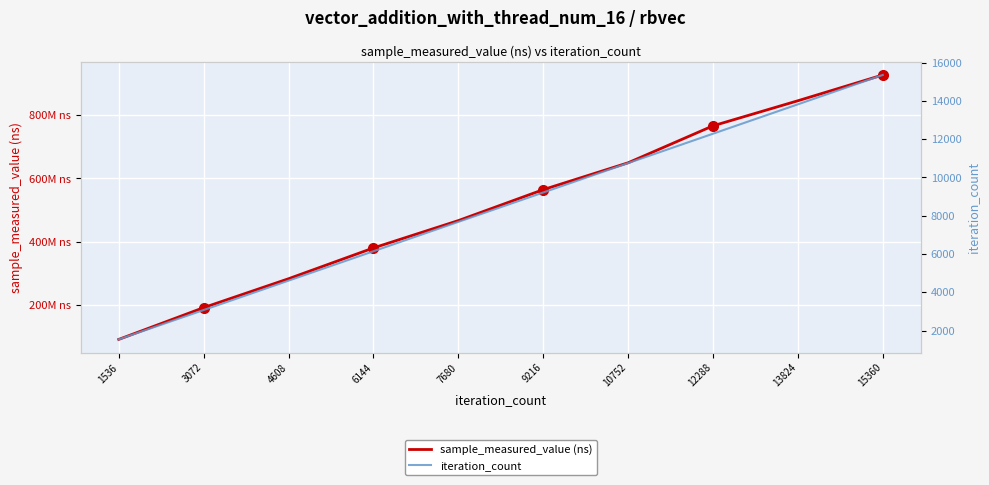

What is the value of the sample_measured_value (ns) point at the 3rd from the left?

282157342